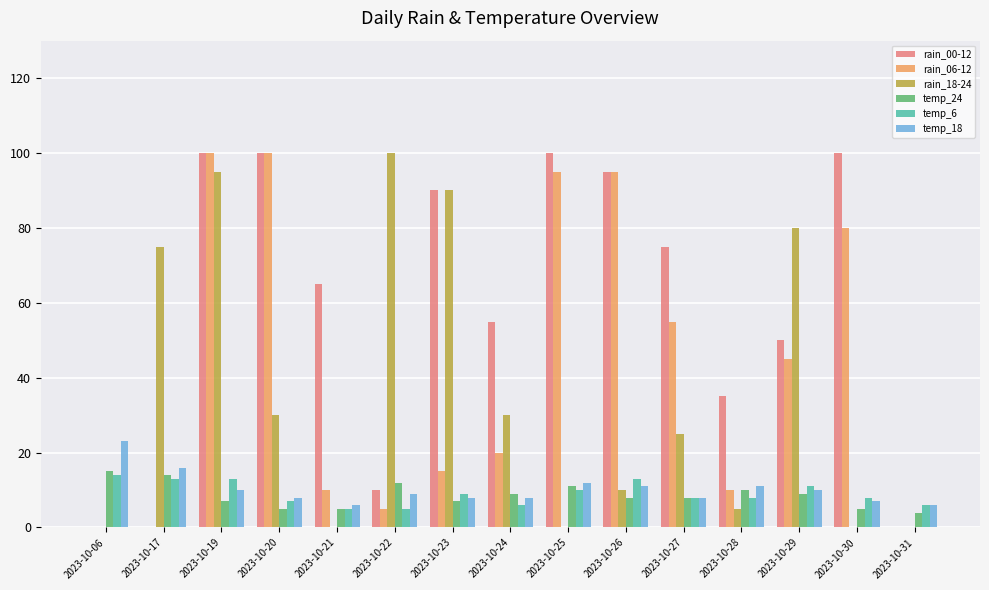

How many series are shown in this chart?

6